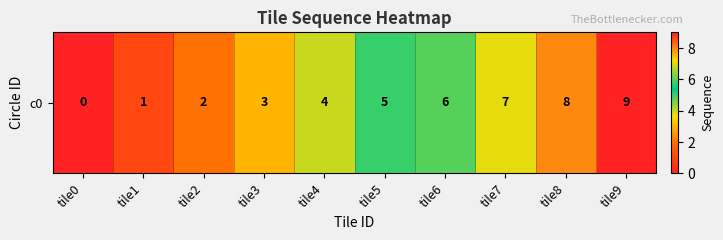

Rank the categories by value from highest to lowest.

tile9, tile8, tile7, tile6, tile5, tile4, tile3, tile2, tile1, tile0